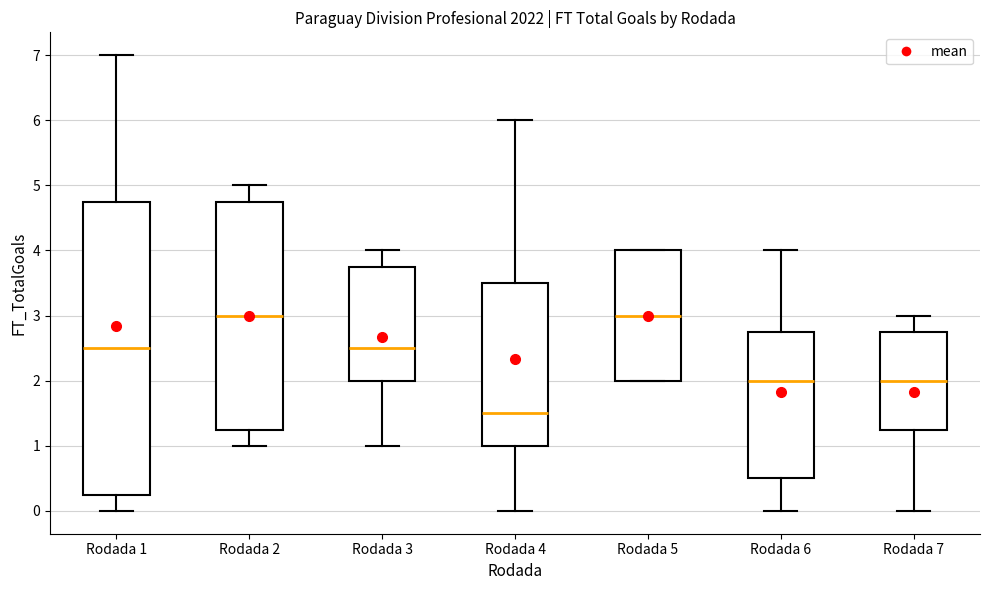

Reading left to right, transcribe this box plot: for each box, give where its median line is, the range the box spans, and where its two whiskers end, as read against the y-axis. The values are not printed on the chart, so give them approximately, as read against the axis.

Rodada 1: median 2.5, box 0.3 to 4.8, whiskers 0.0 to 7.0
Rodada 2: median 3.0, box 1.3 to 4.8, whiskers 1.0 to 5.0
Rodada 3: median 2.5, box 2.0 to 3.8, whiskers 1.0 to 4.0
Rodada 4: median 1.5, box 1.0 to 3.5, whiskers 0.0 to 6.0
Rodada 5: median 3.0, box 2.0 to 4.0, whiskers 2.0 to 4.0
Rodada 6: median 2.0, box 0.5 to 2.8, whiskers 0.0 to 4.0
Rodada 7: median 2.0, box 1.3 to 2.8, whiskers 0.0 to 3.0